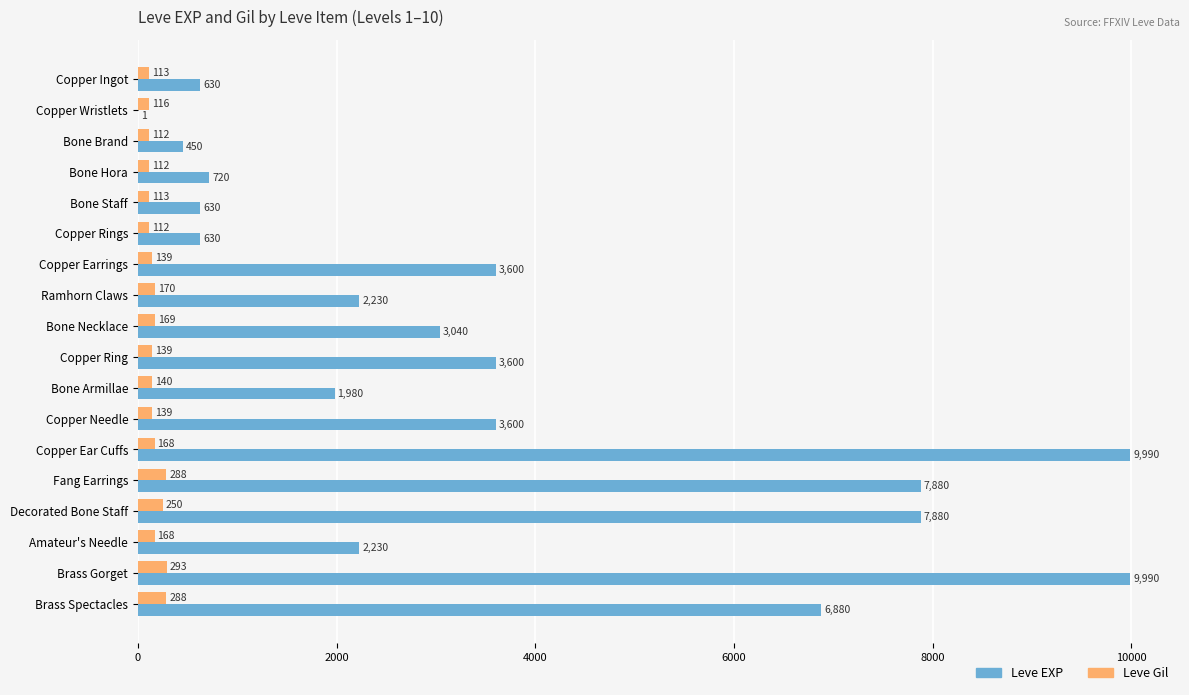

Is the value of Leve EXP at Bone Armillae greater than the value of Leve Gil at Decorated Bone Staff?

Yes